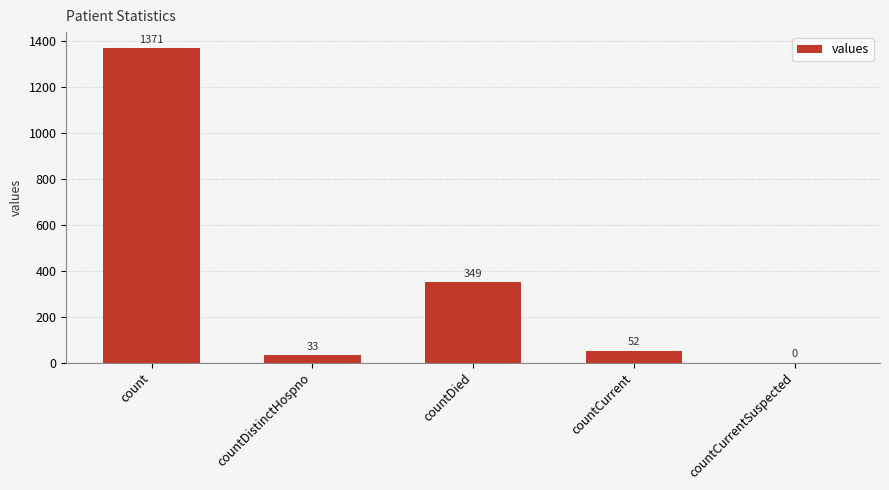

Does the chart contain stacked bars?

No